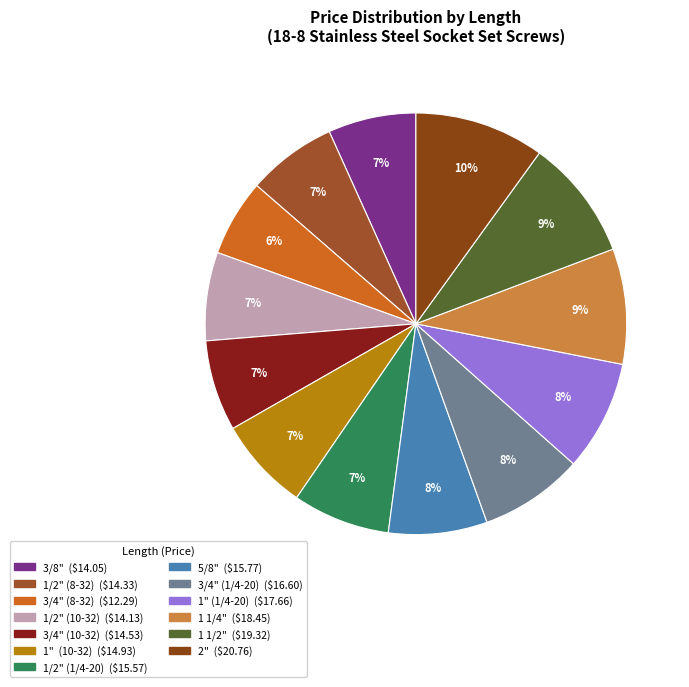

Is it true that 3/4" (10-32) is 7% of the pie?

True